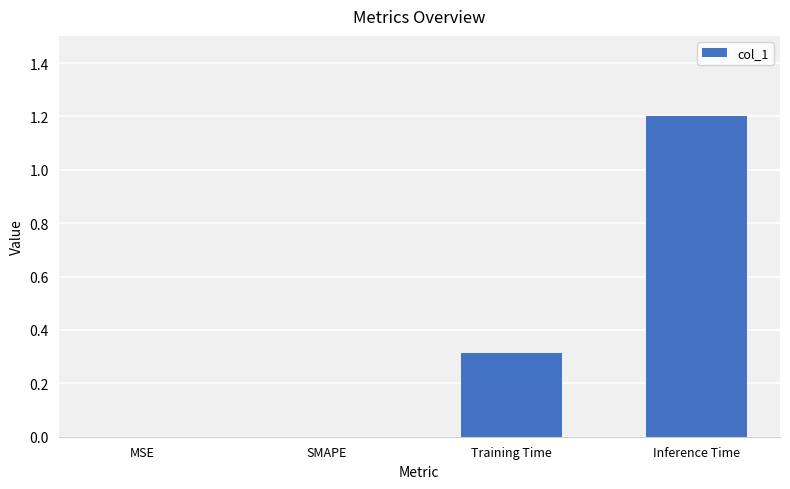

The chart shows a value of 1.6 at Inference Time. True or false?

False